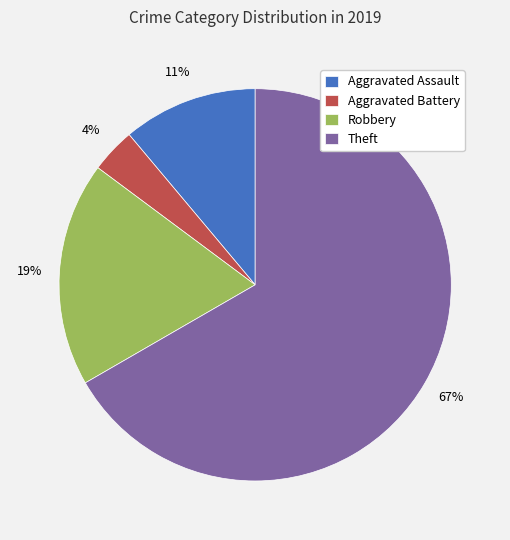

The Theft slice represents 81% of the pie. True or false?

False